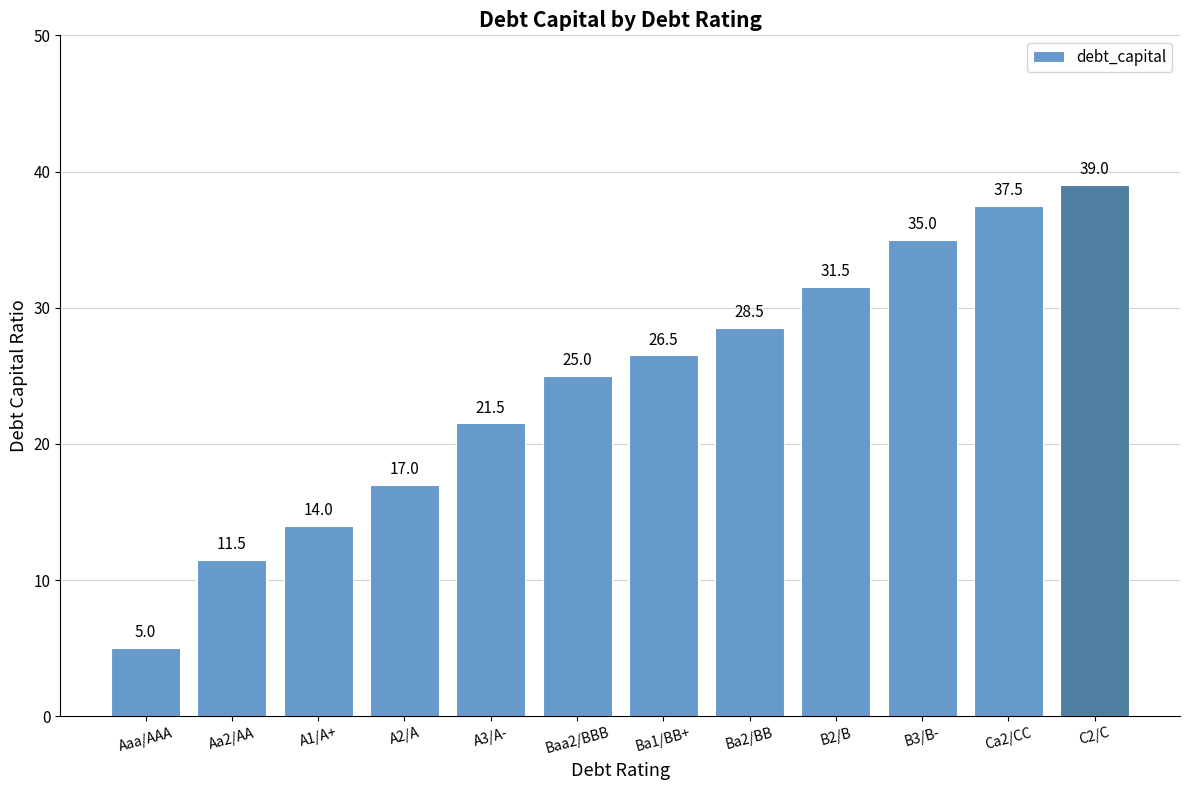

Reading right to left, extract all data points from this chart.

0.4	0.4	0.3	0.3	0.3	0.3	0.2	0.2	0.2	0.1	0.1	0.1